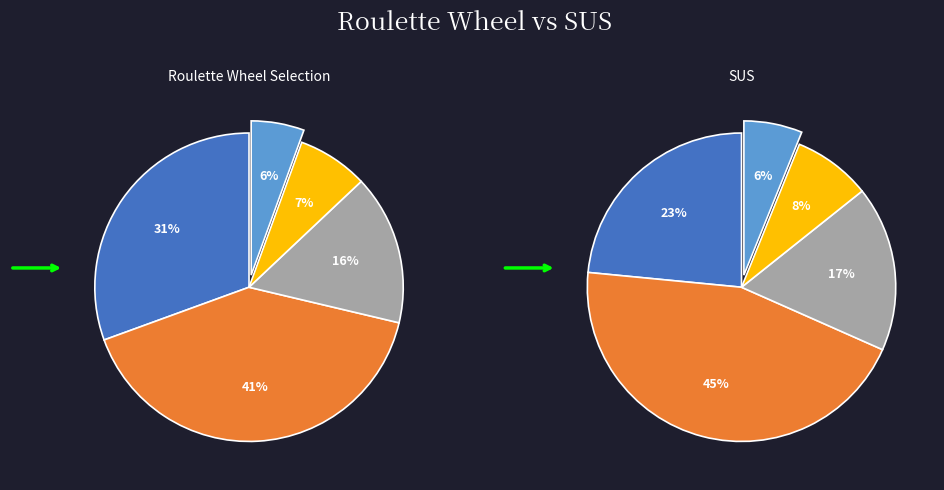

Count the number of slices in the pie.

10